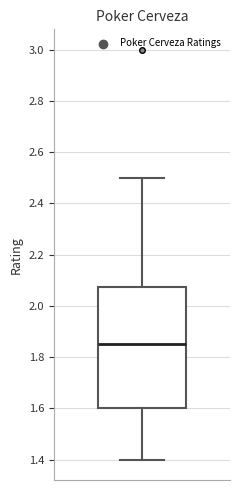

Transcribe this box plot: give where the median line is, the range the box spans, and where the two whiskers end, as read against the y-axis. The values are not printed on the chart, so give them approximately, as read against the axis.

median 1.86, box 1.60 to 2.08, whiskers 1.40 to 2.50